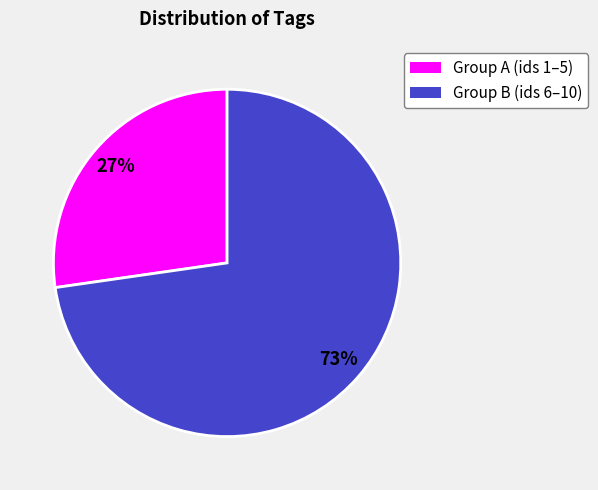

To the nearest percent, what is the average slice percentage?

50%